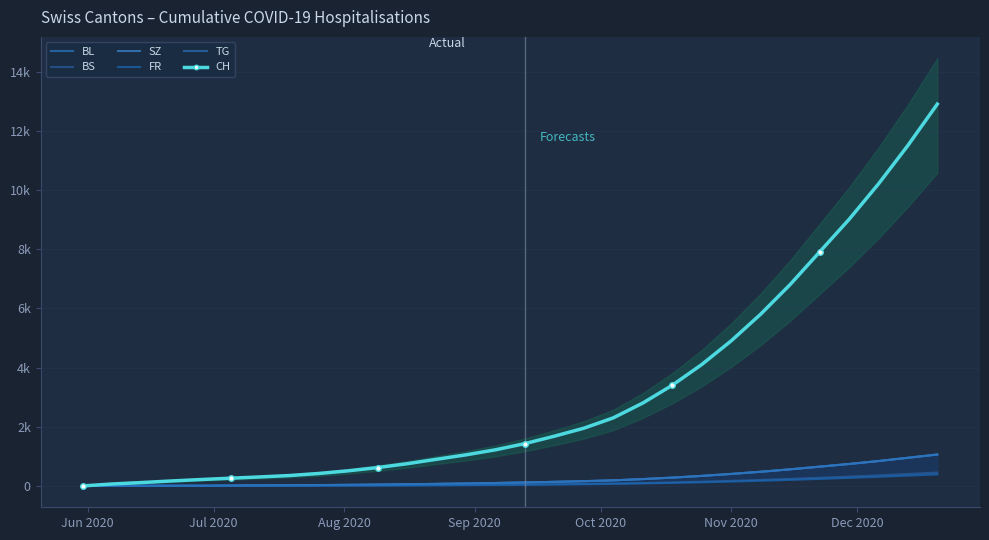

What is the difference between the second highest and second lowest values in the BL series?

948